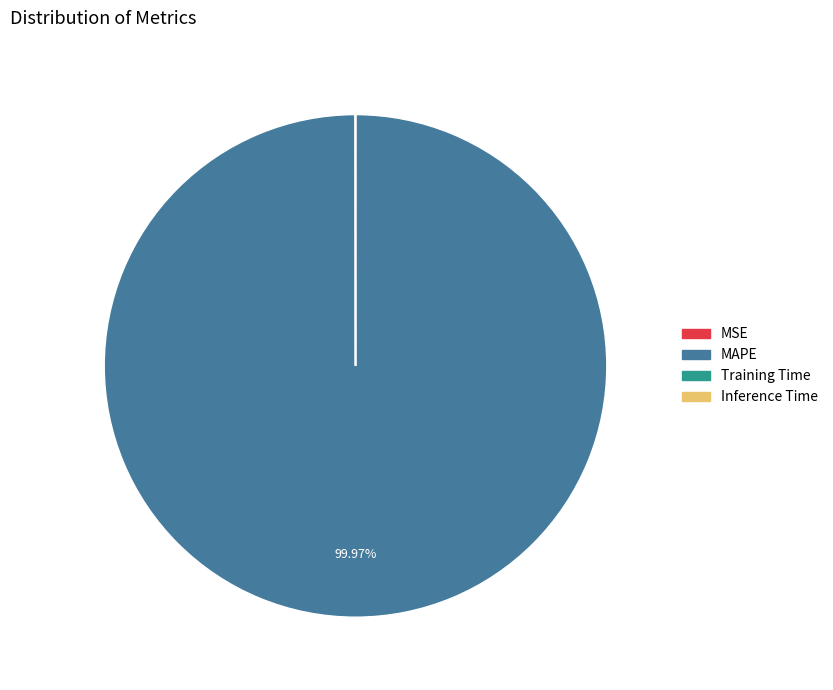

Which slice represents more than half of the pie?

MAPE